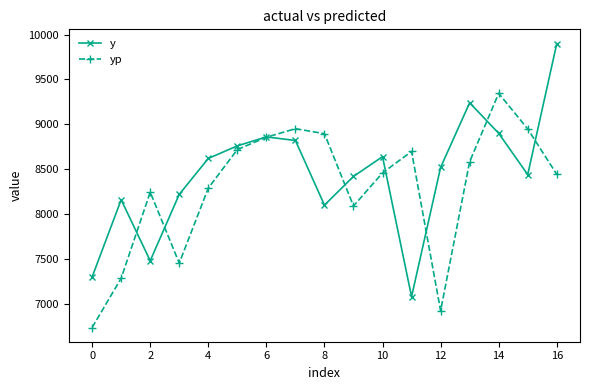

Does the chart display data point markers on the line(s)?

Yes